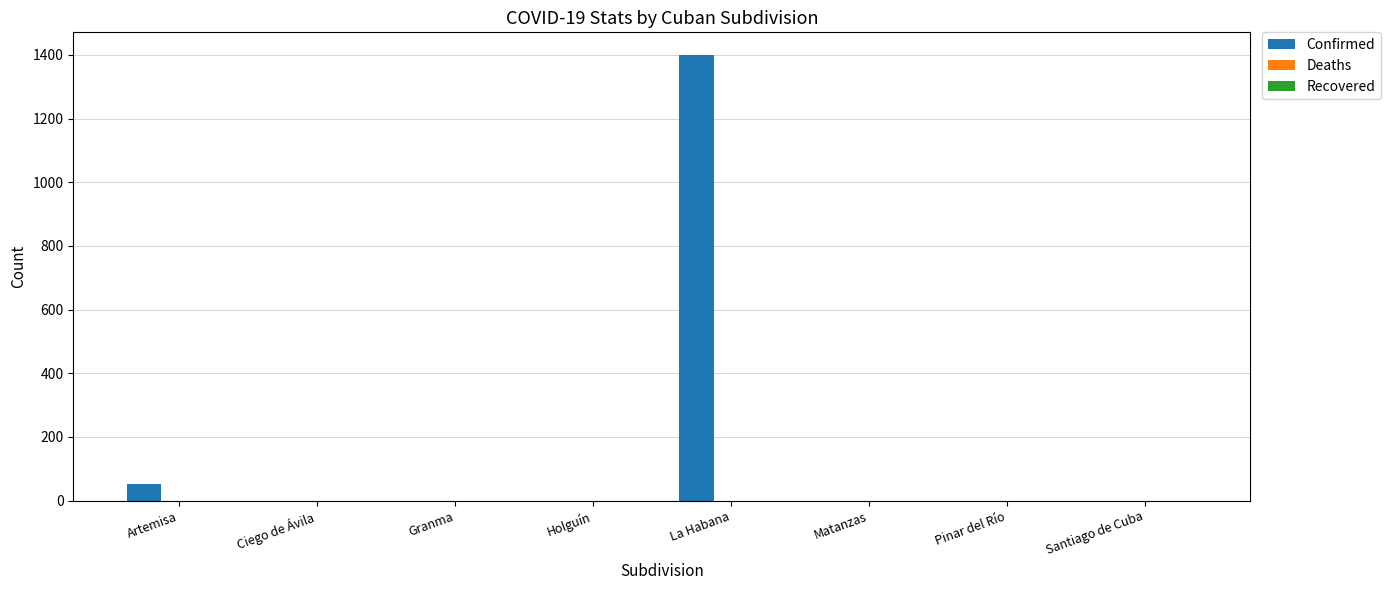

What is the sum of all values?

1453